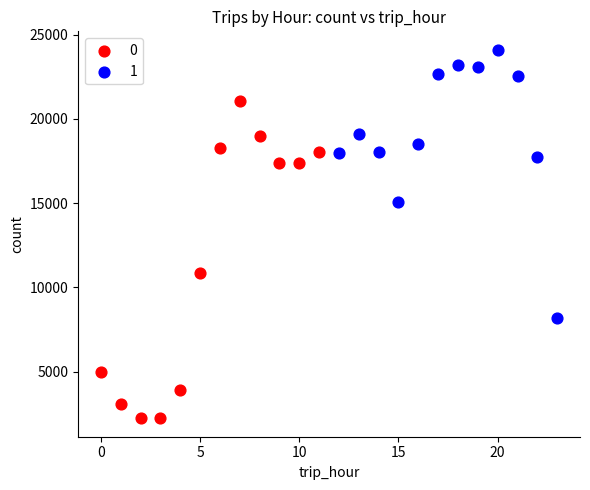

Which series has the largest Y range (max minus min)?

0